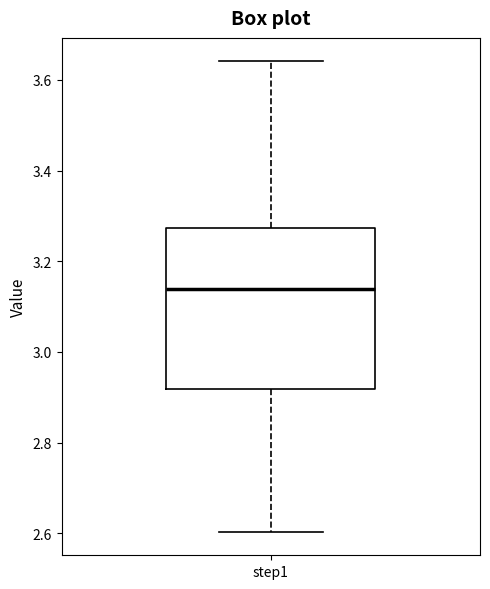

Where does the median line of the box for step1 sit on the y-axis? The values are not printed on the chart, so give them approximately, as read against the axis.

3.14